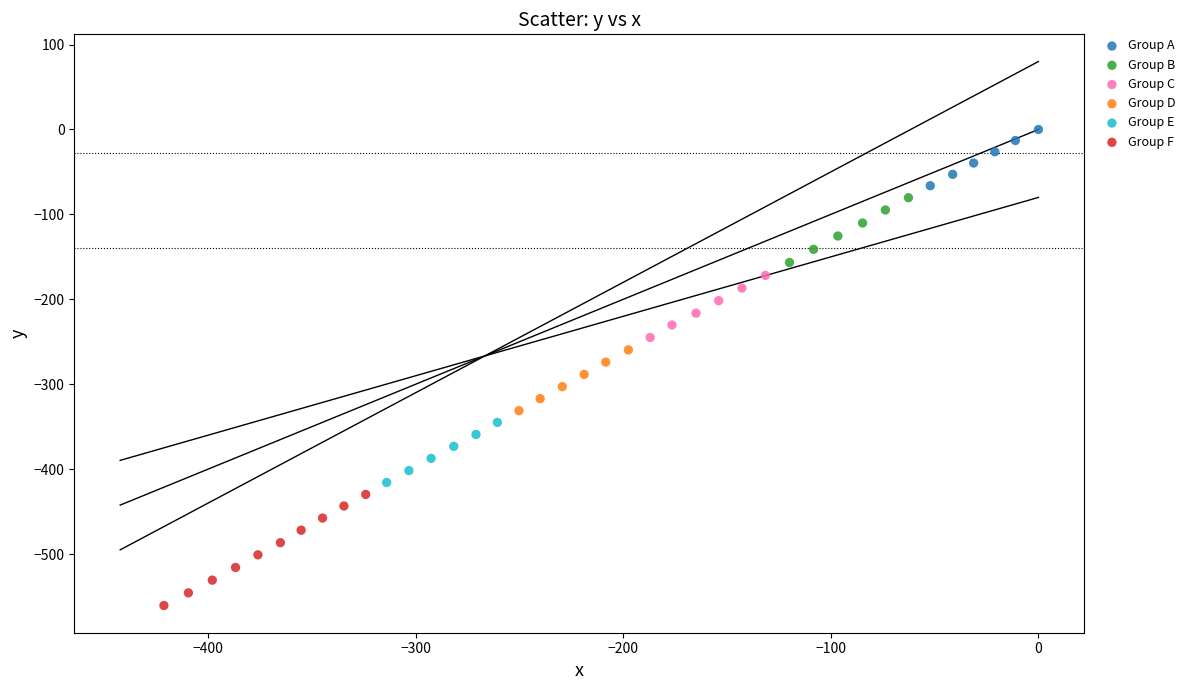

Which series has the widest spread of Y values?

Group F